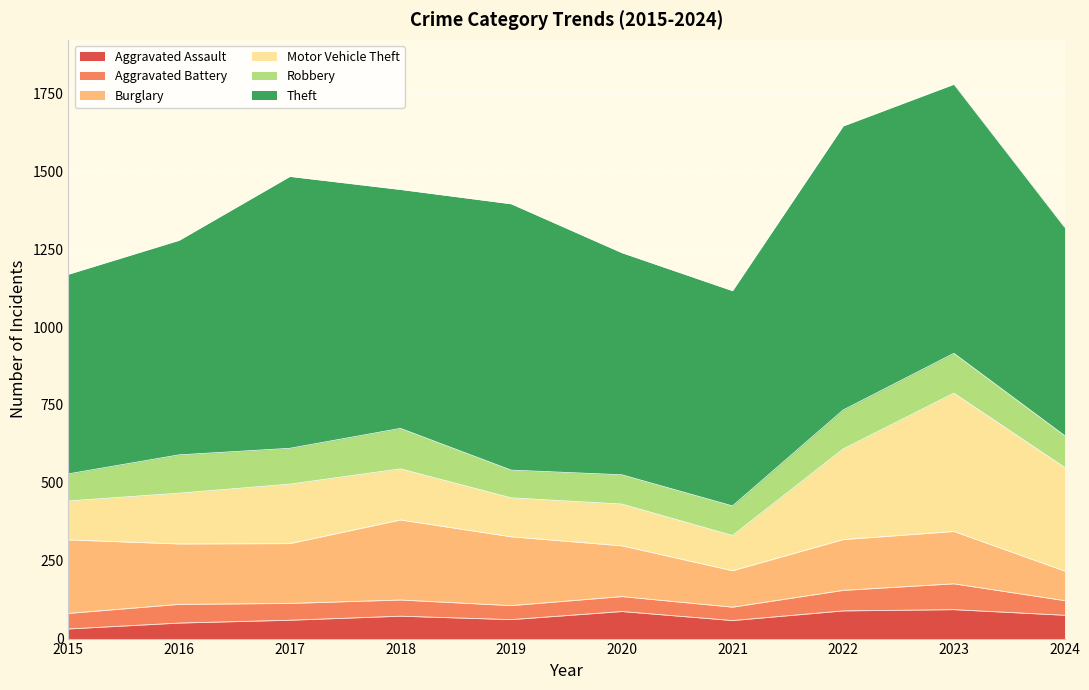

Is the value of Theft at 2020 greater than the value of Robbery at 2016?

Yes